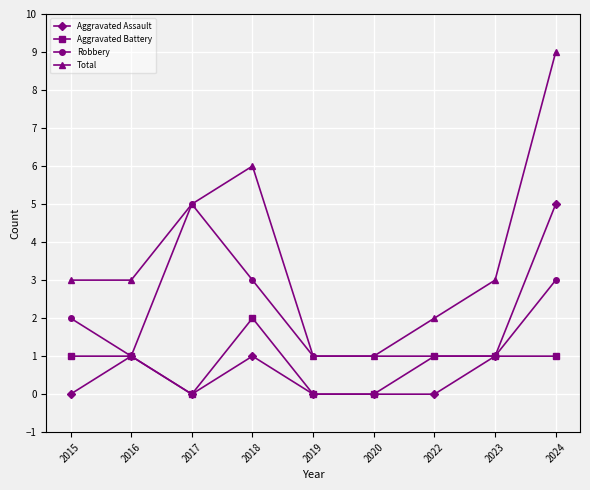

Reading right to left, extract all data points from this chart.

Aggravated Assault: 5	1	0	0	0	1	0	1	0
Aggravated Battery: 1	1	1	0	0	2	0	1	1
Robbery: 3	1	1	1	1	3	5	1	2
Total: 9	3	2	1	1	6	5	3	3